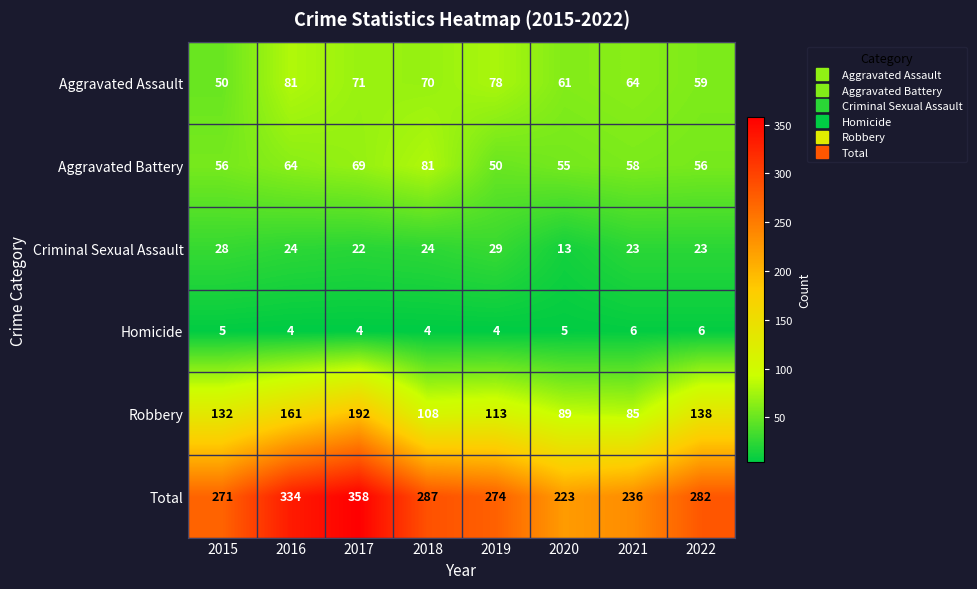

Where is Total nearest to the value 290?

2018